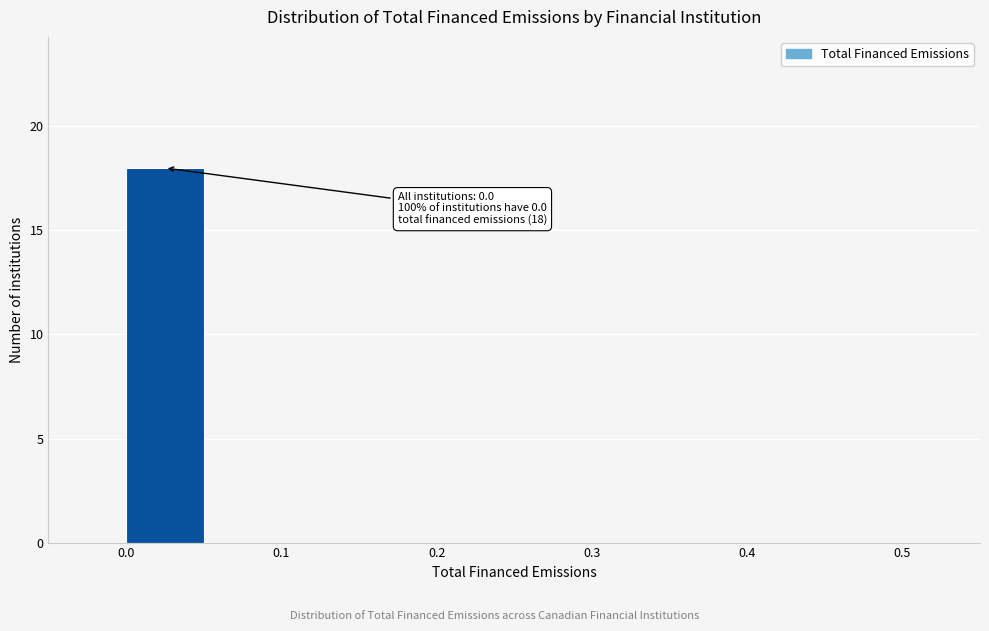

Over which range of the x-axis is the bar tallest?

0.00 to 0.05